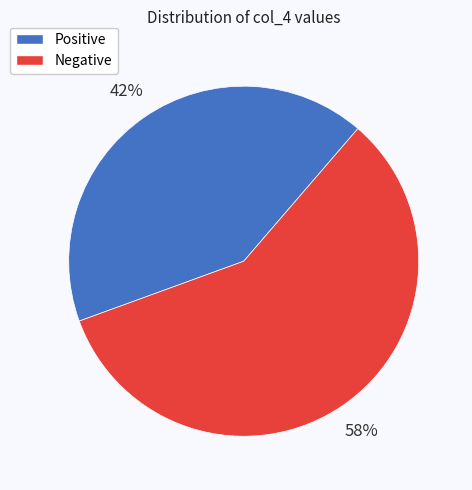

How many slices are in this pie chart?

2